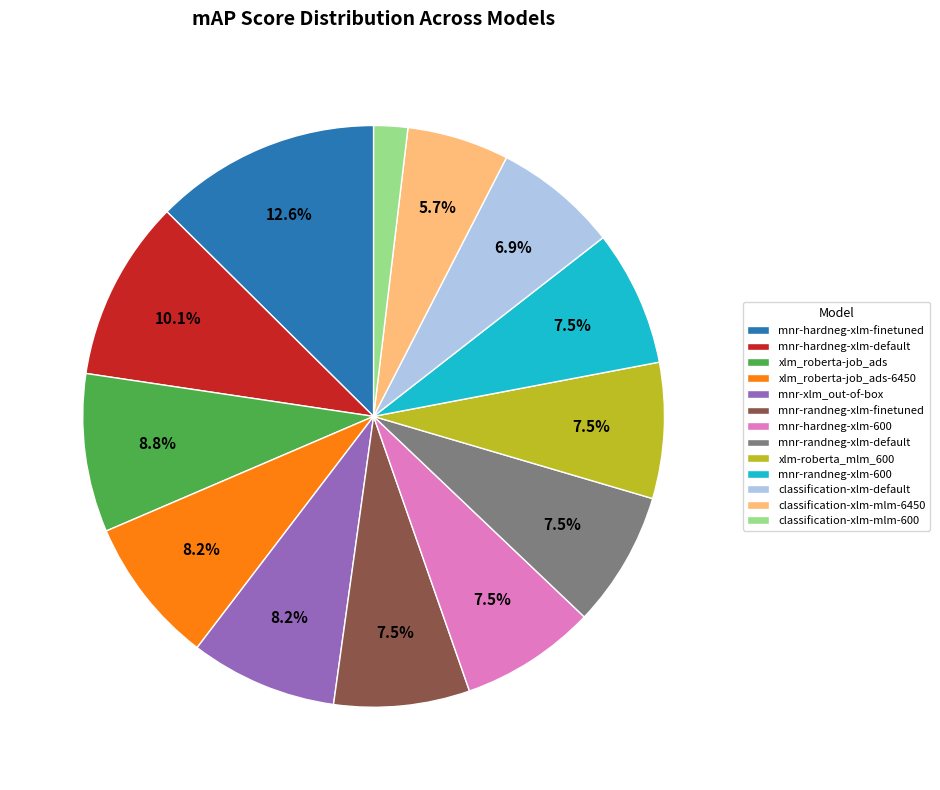

To the nearest percent, what is the average slice percentage?

8%